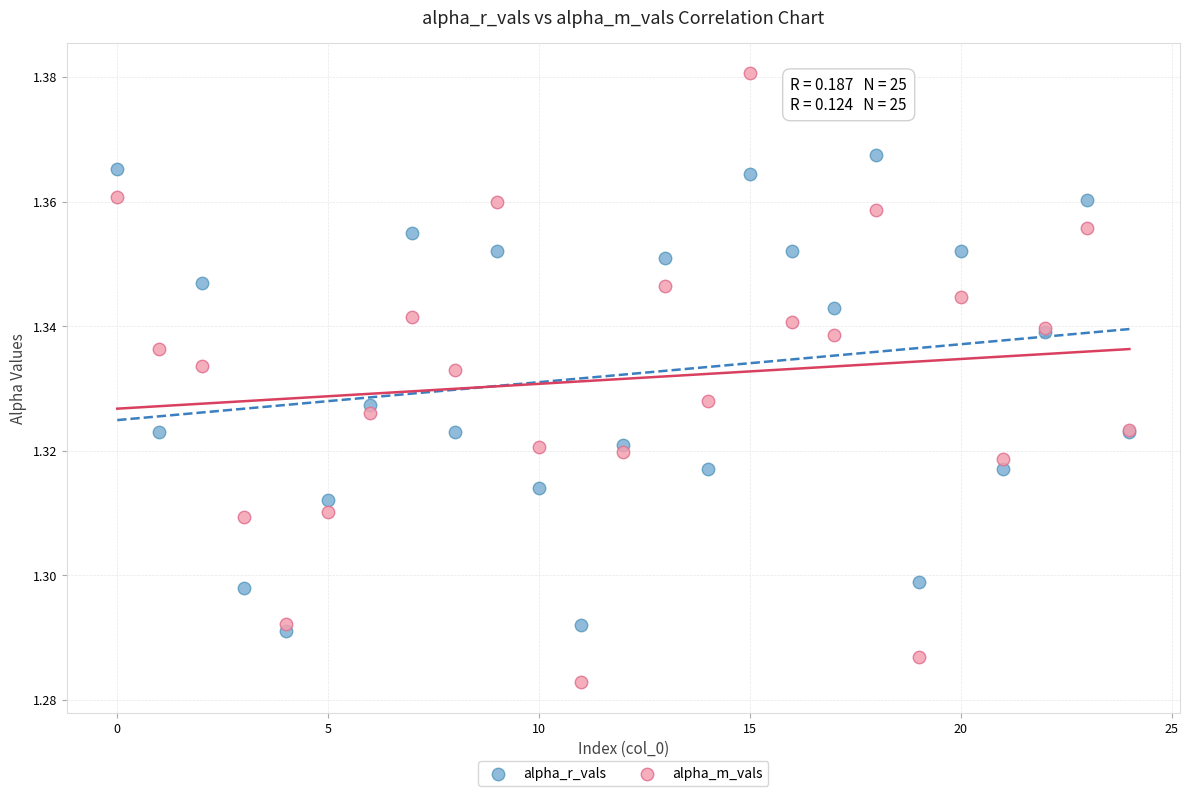

Which series has the largest Y range (max minus min)?

alpha_m_vals